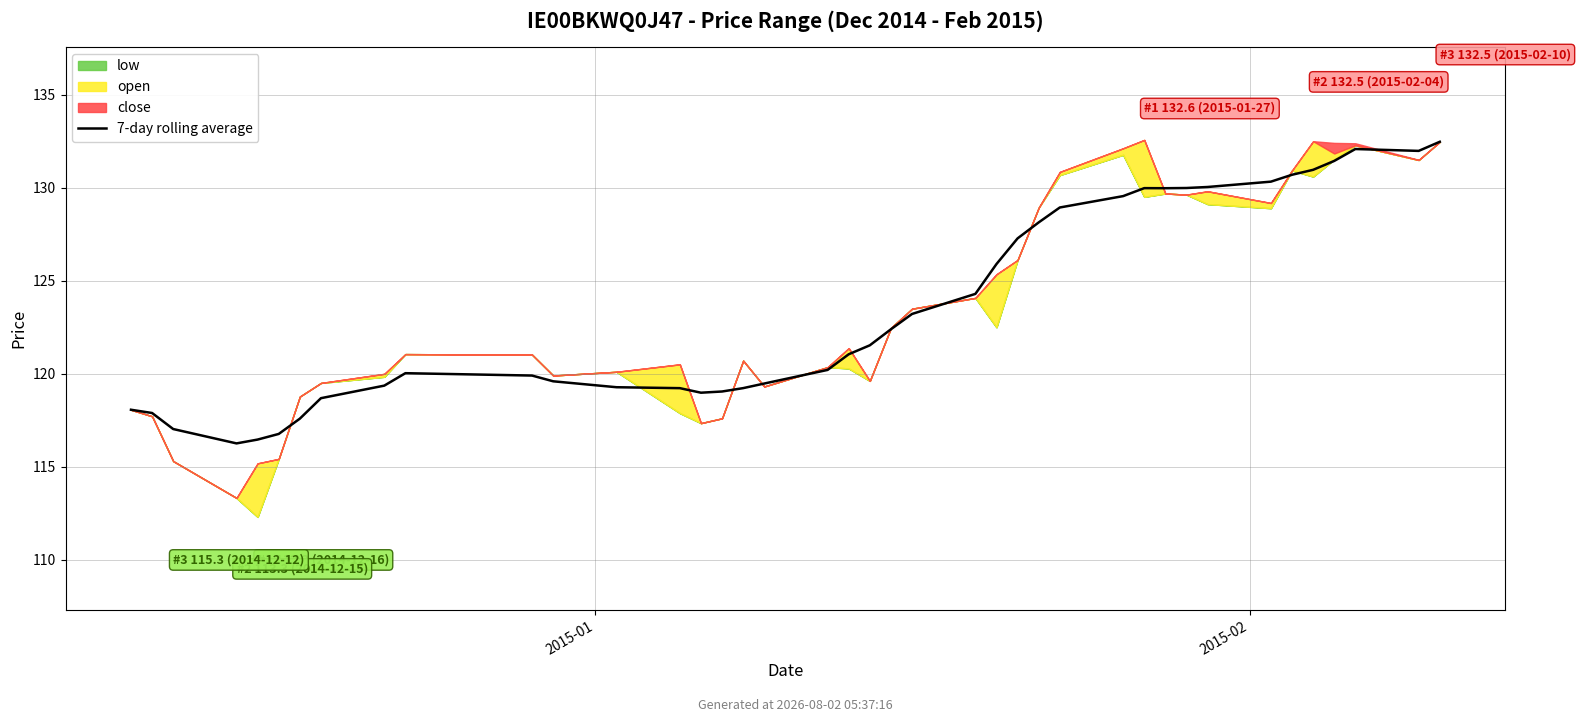

What is the maximum value for 7-day rolling average?

132.5